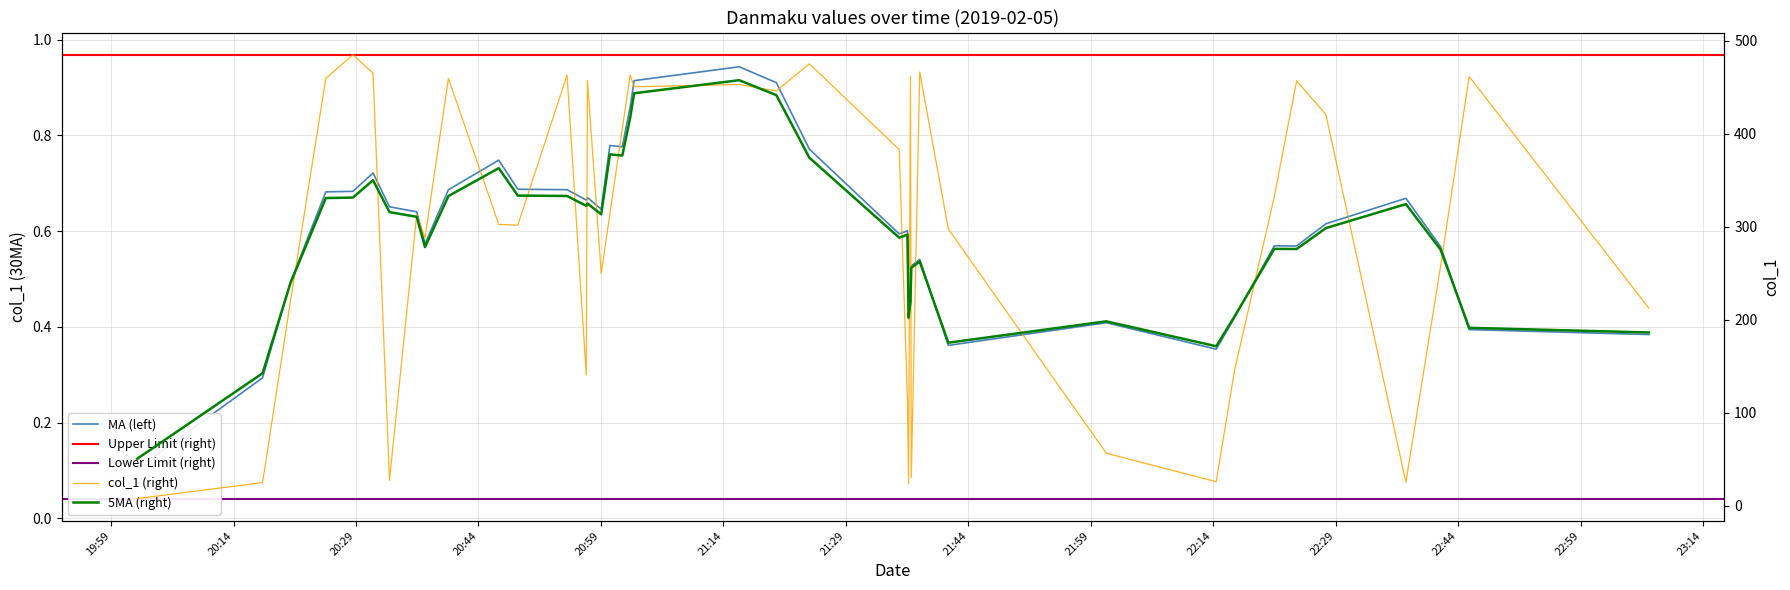

What is the difference between the second highest and minimum values?

467.8